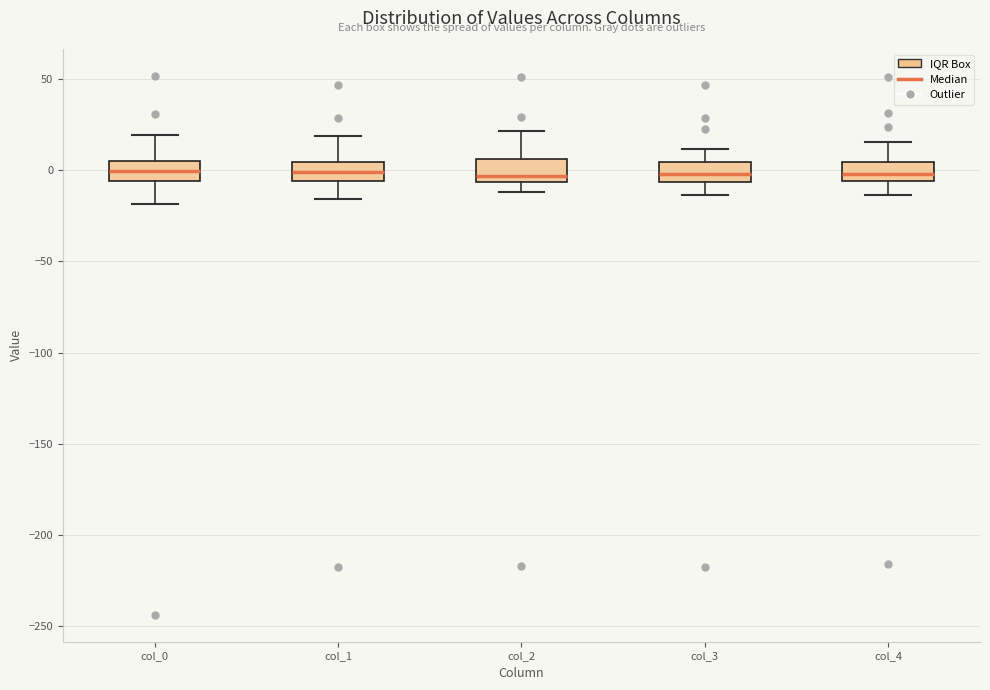

Where does the lower whisker of the box for col_1 end on the y-axis? The values are not printed on the chart, so give them approximately, as read against the axis.

-15